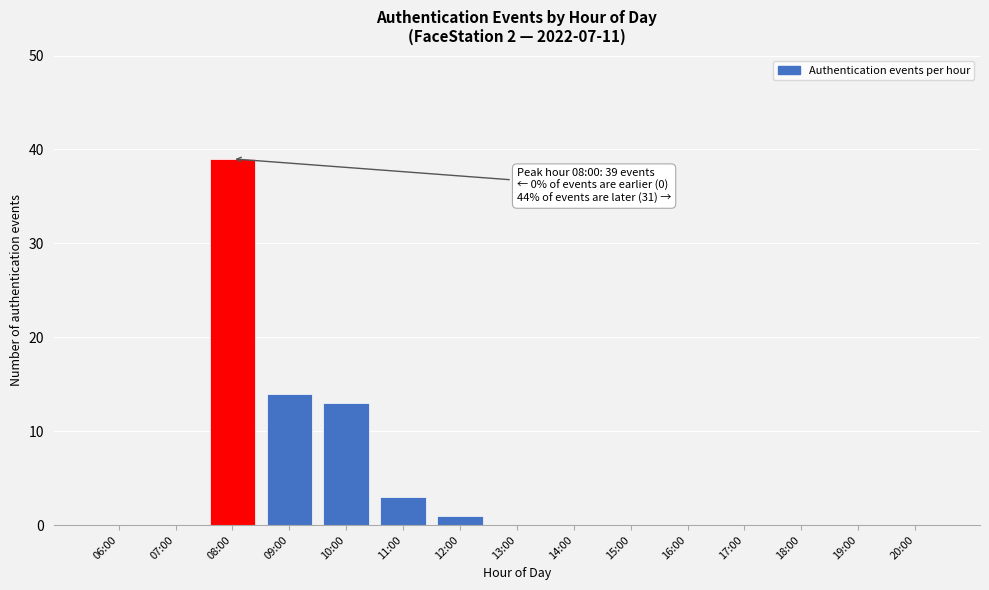

Reading left to right, extract all data points from this chart.

06:00=0	07:00=0	08:00=39	09:00=14	10:00=13	11:00=3	12:00=1	13:00=0	14:00=0	15:00=0	16:00=0	17:00=0	18:00=0	19:00=0	20:00=0